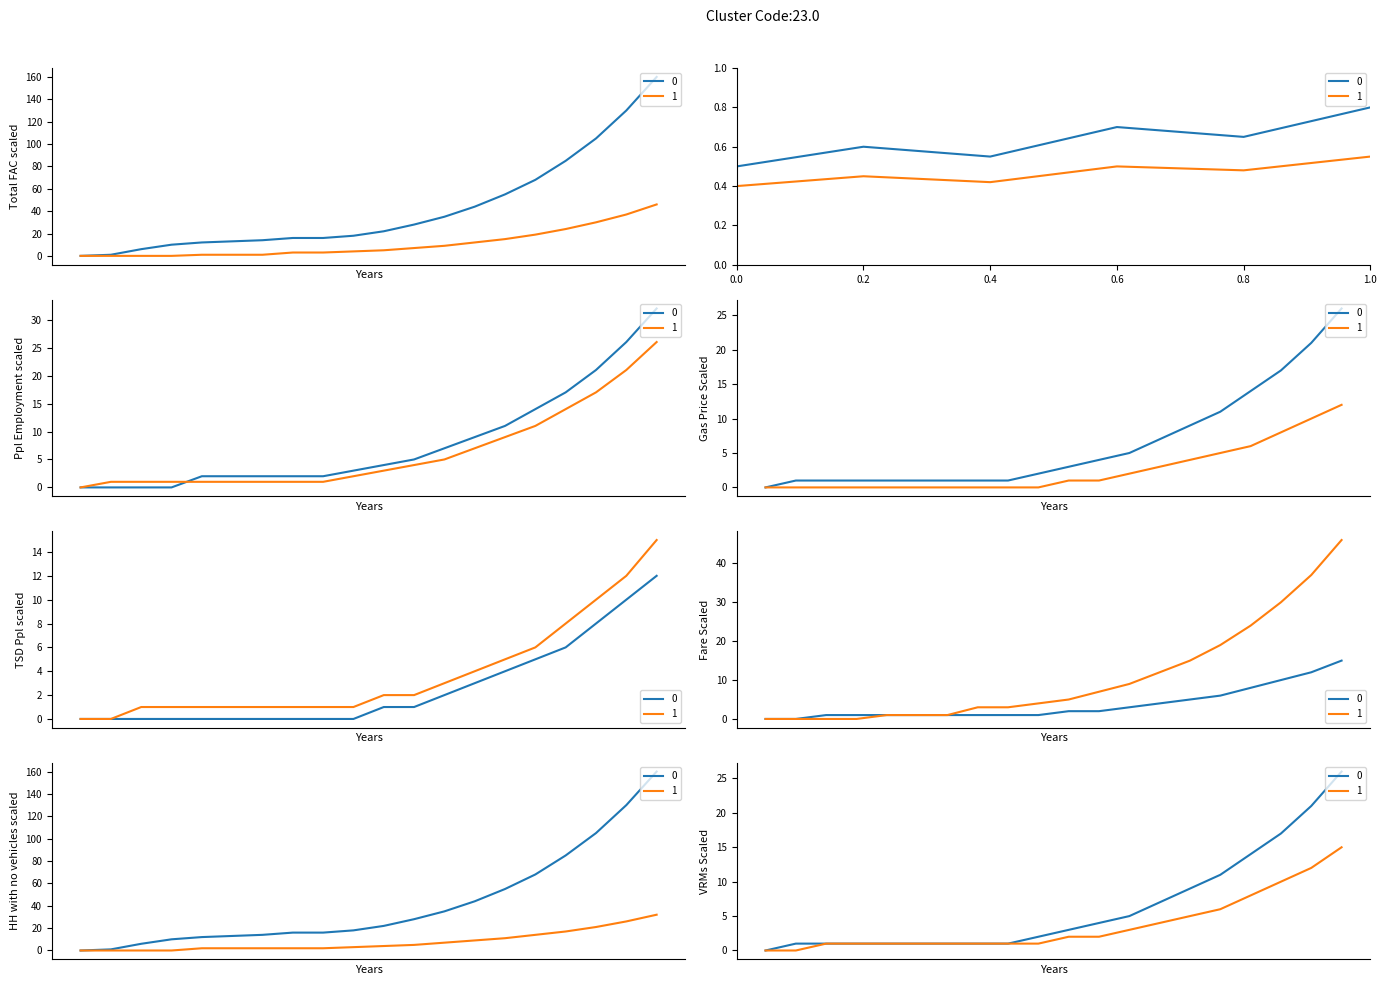

The GE series shows 5 at 2020-09-06. True or false?

False